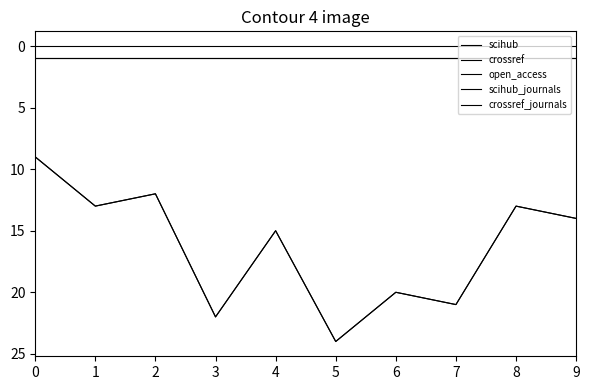

Does the chart display data point markers on the line(s)?

No